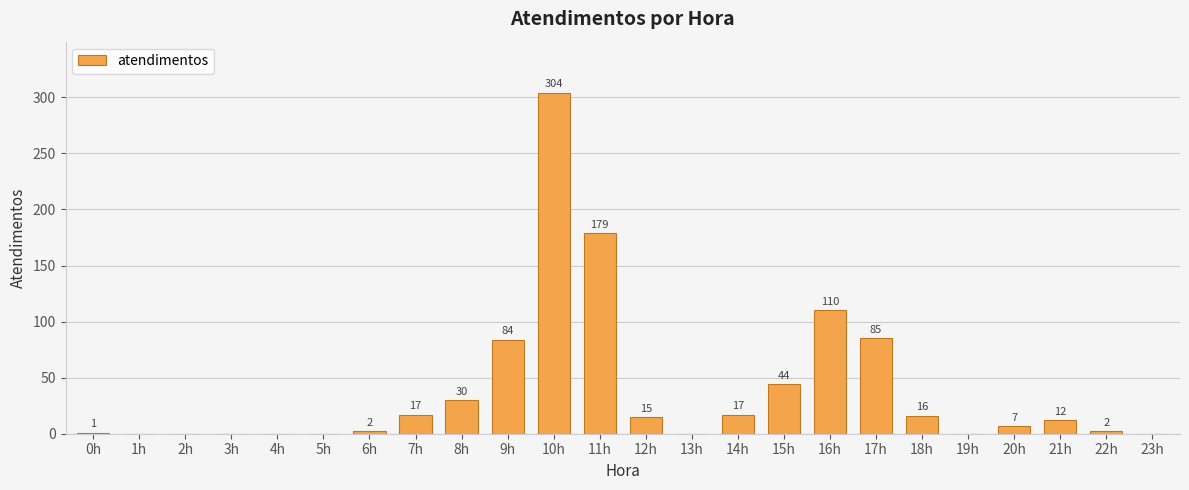

Reading left to right, what are all the values shown in this chart?

1	0	0	0	0	0	2	17	30	84	304	179	15	0	17	44	110	85	16	0	7	12	2	0